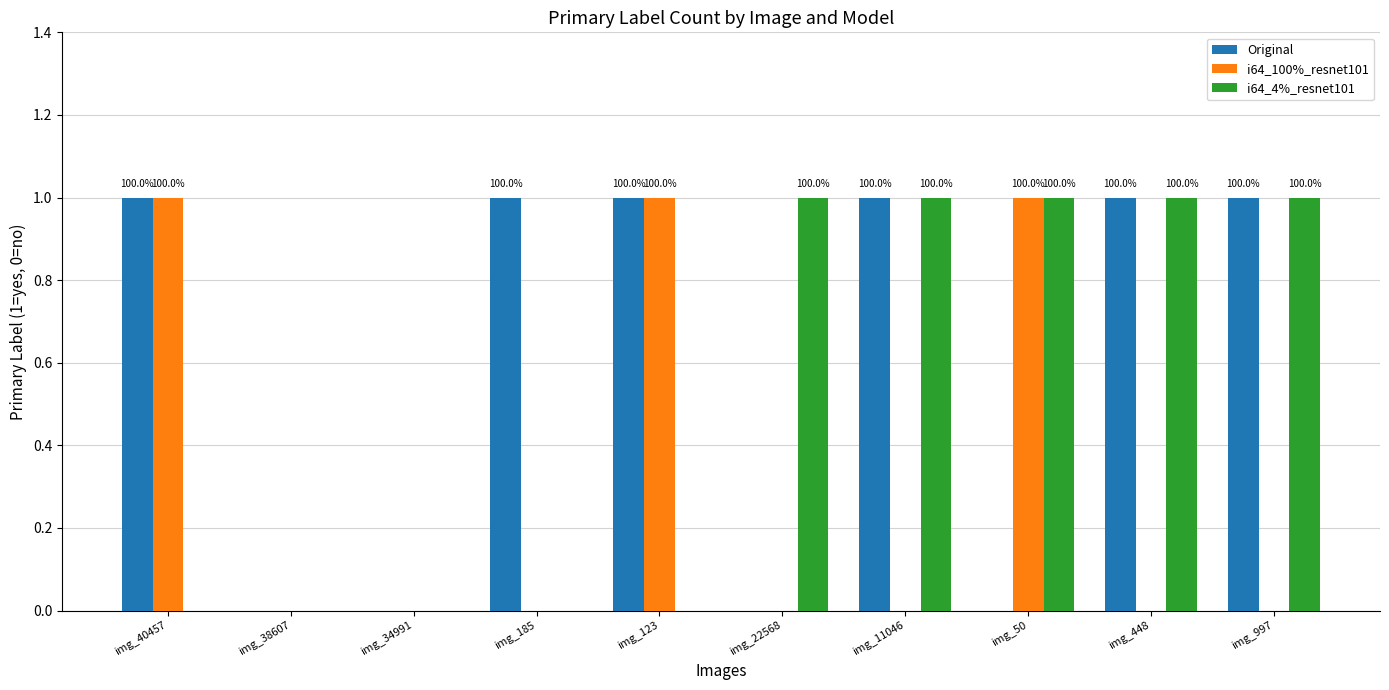

Is it true that i64_4%_resnet101 equals 1 at img_22568?

True